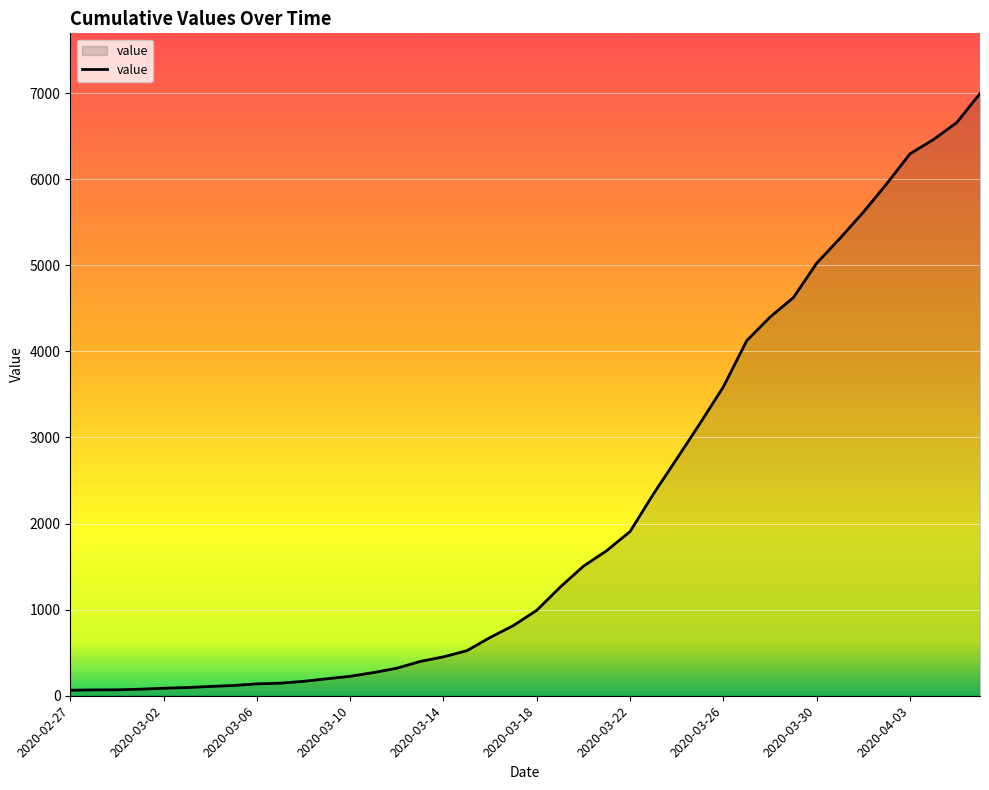

What is the difference between the maximum and minimum values?

6931